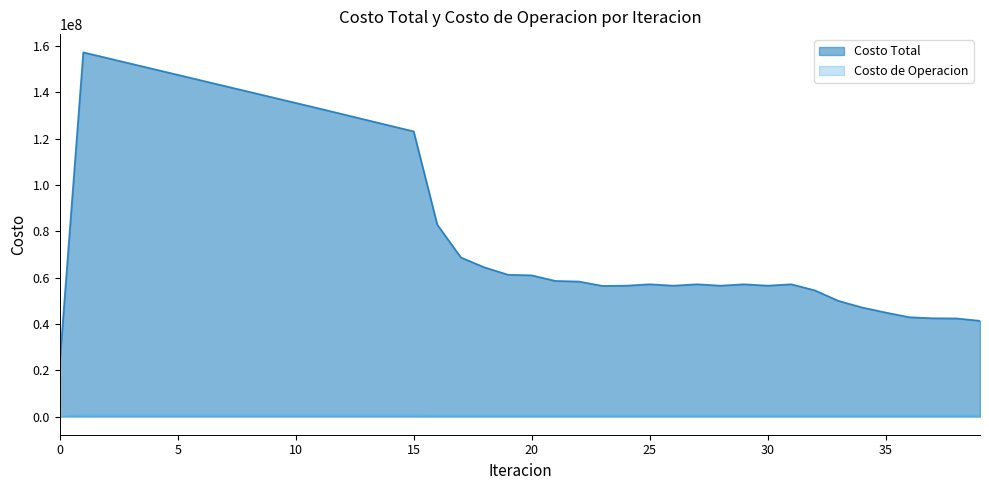

True or false: Costo de Operacion and Costo Total intersect in this chart.

False